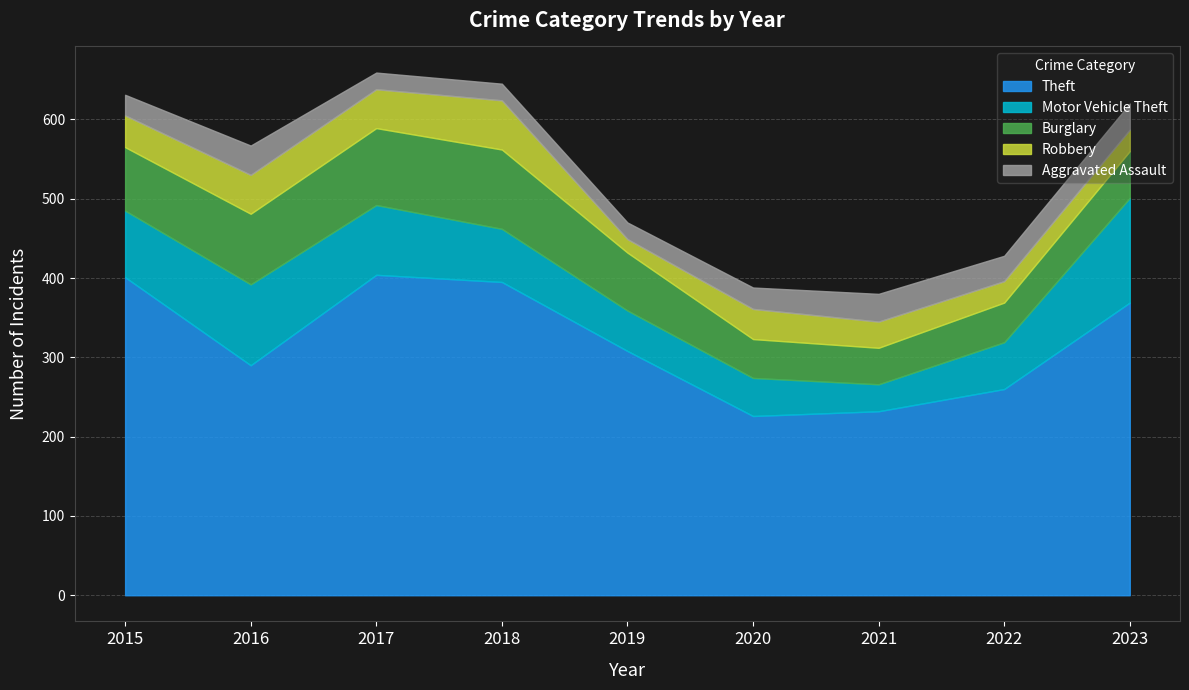

True or false: Theft and Motor Vehicle Theft cross at least once.

False